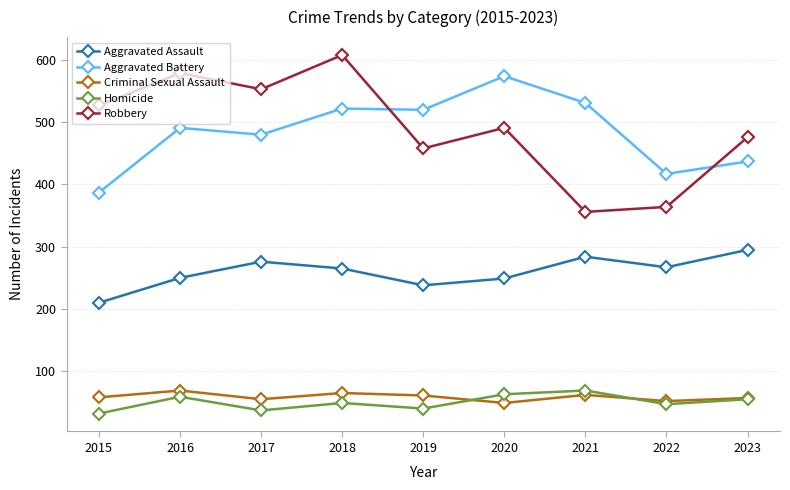

What is the total value across all series at 2022?

1147